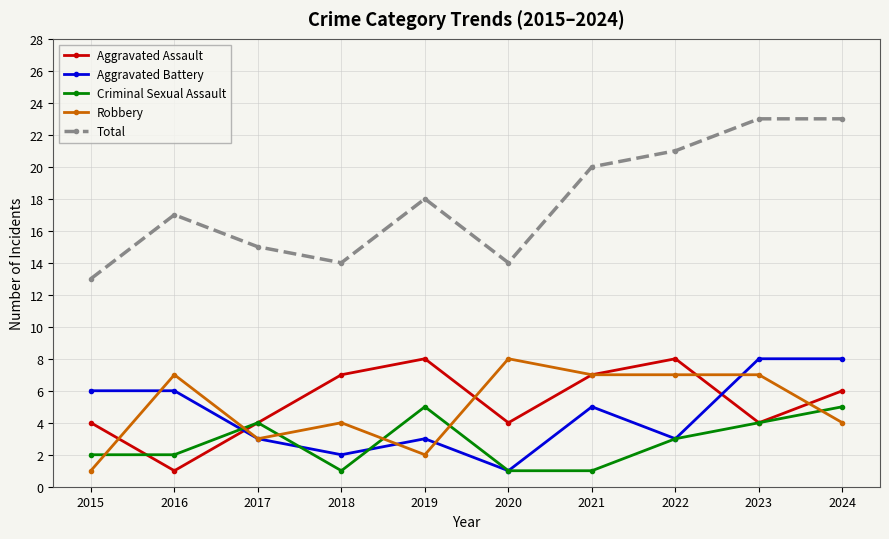

Which series ends up on top after the final intersection of Aggravated Battery and Aggravated Assault?

Aggravated Battery